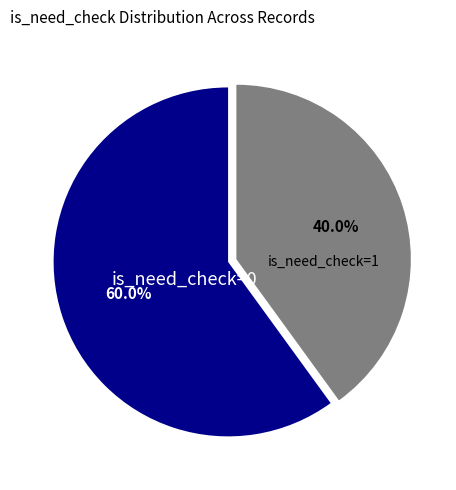

Is there a majority slice in this chart?

Yes